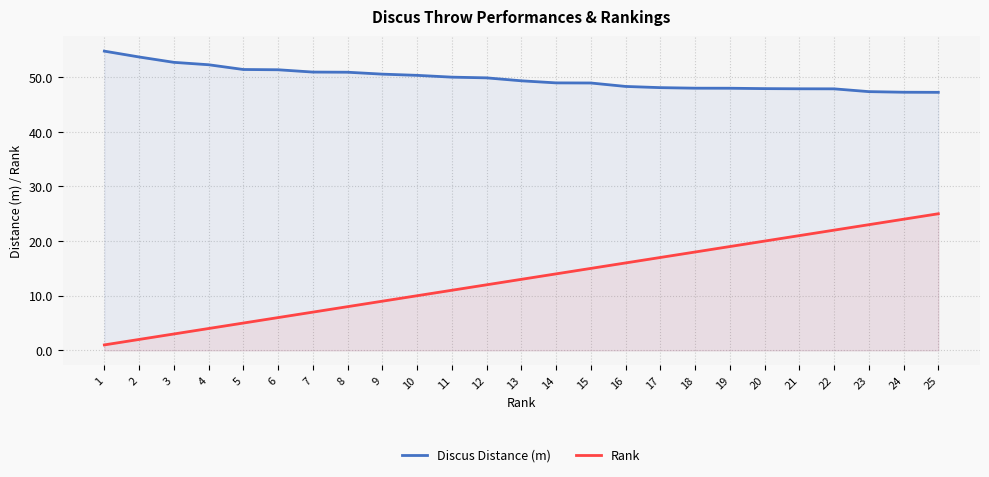

True or false: Discus Distance (m) has a value of 48.0 at 18.

True